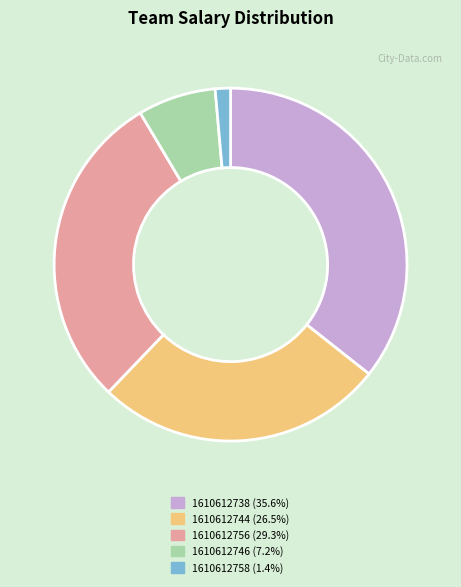

Is the sum of 1610612758 and 1610612744 greater than half?

No